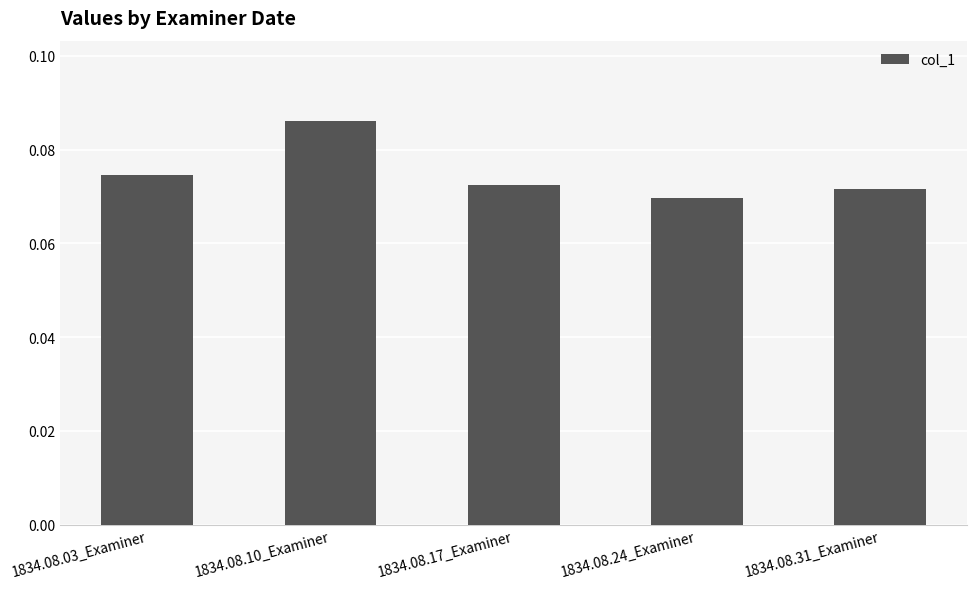

What is the label of the 5th bar from the left?

1834.08.31_Examiner